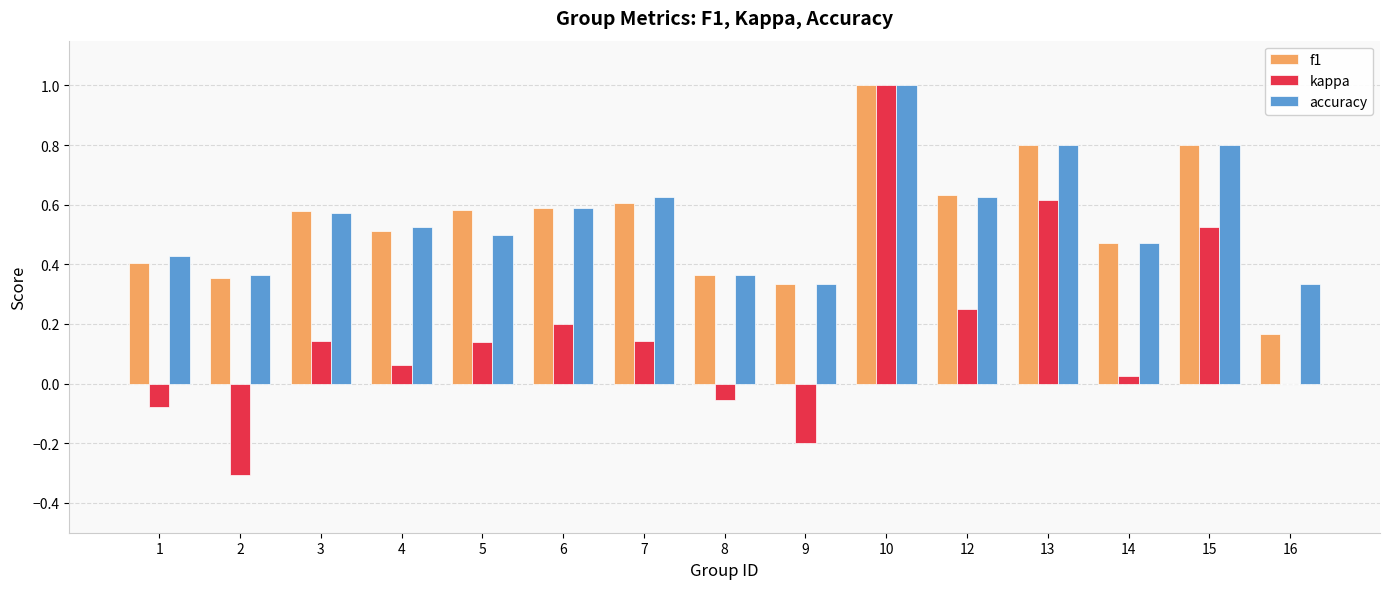

What is the total value across all series at 8?

0.7